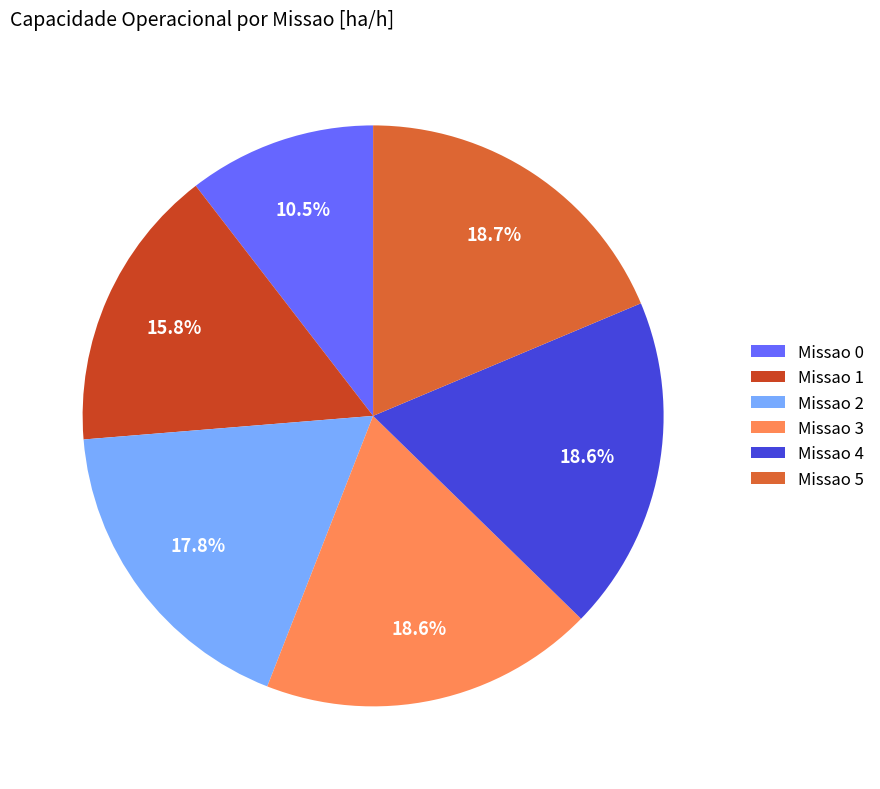

Does Missao 1 represent more than half of the total?

No